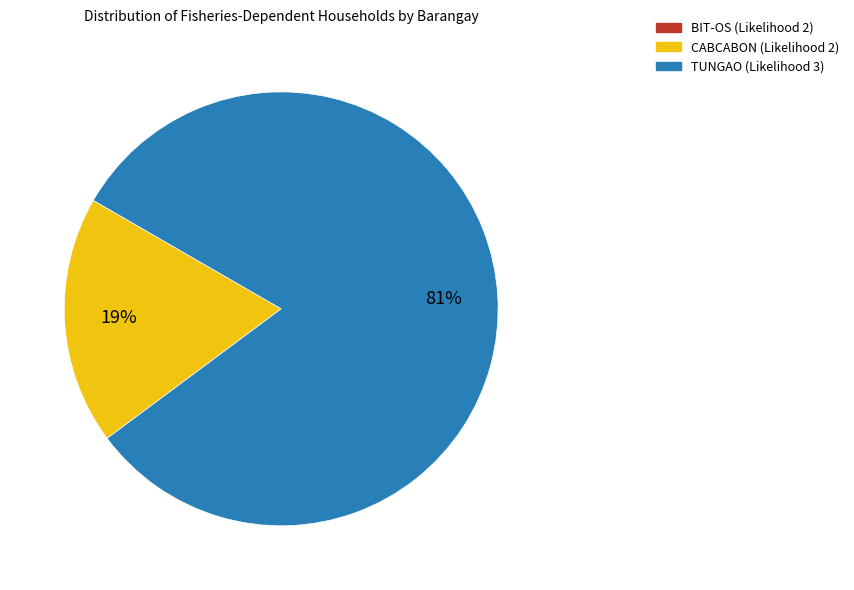

What is the majority slice?

TUNGAO (Likelihood 3)